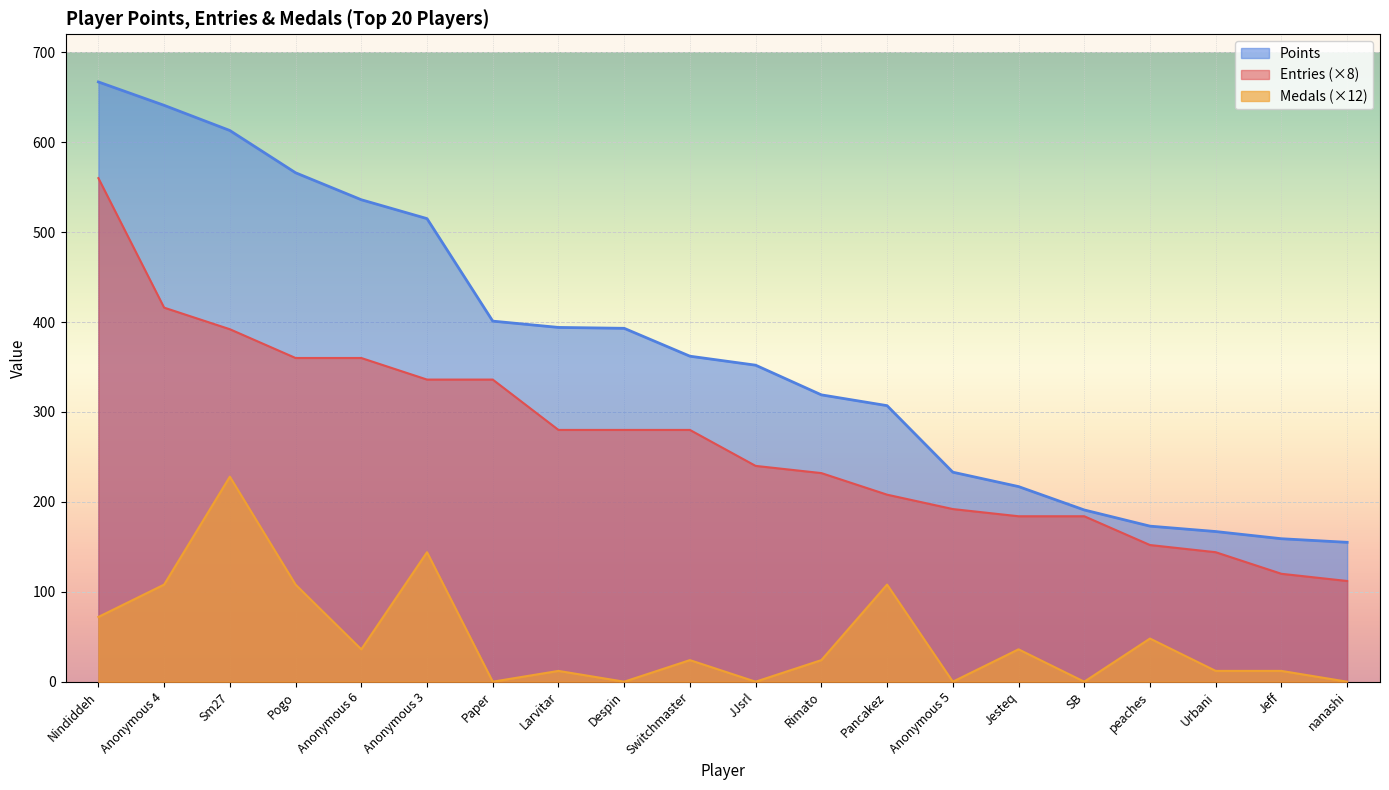

Which series has the widest spread of values?

Points